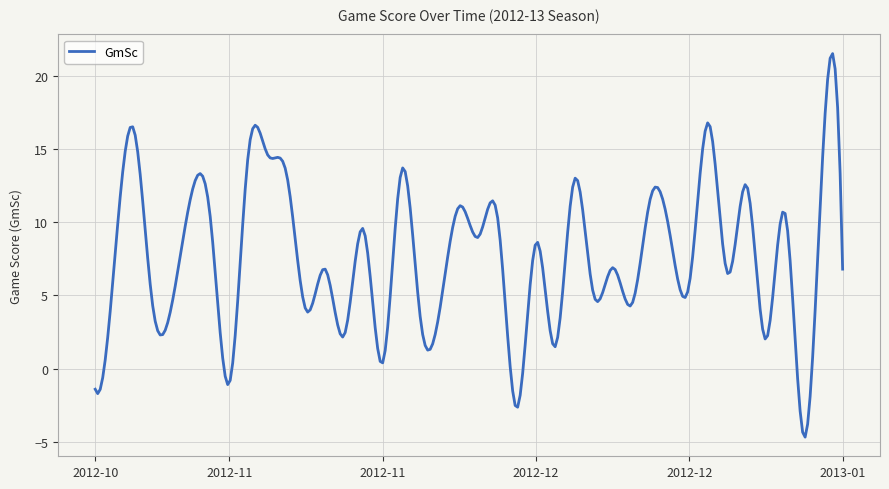

Does the chart have visible grid lines?

Yes